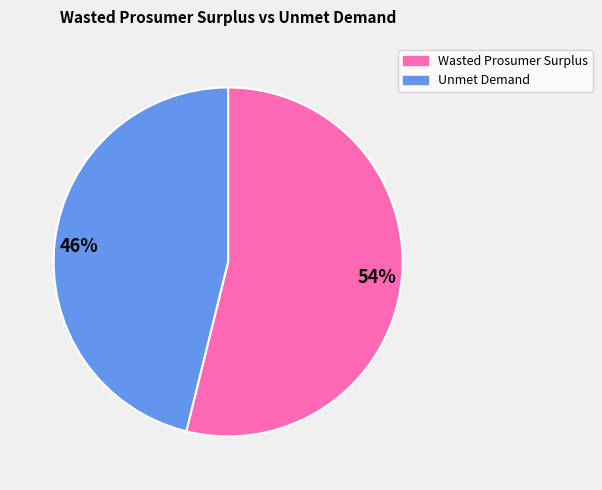

Is it true that 46% is 46% of the pie?

True